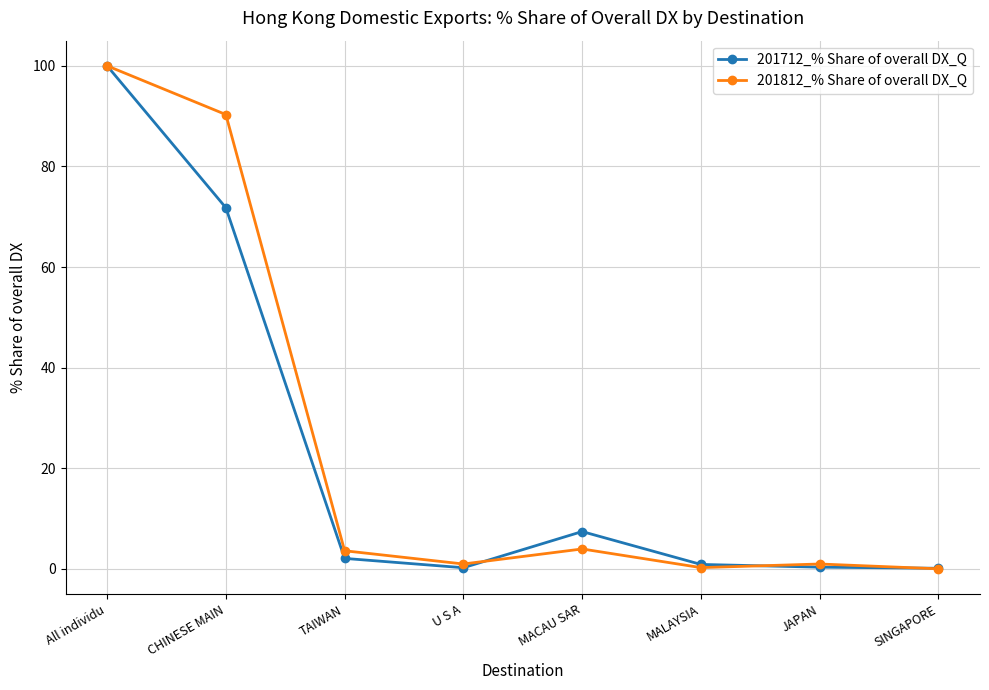

What are all the series names shown in the legend?

201712_% Share of overall DX_Q, 201812_% Share of overall DX_Q